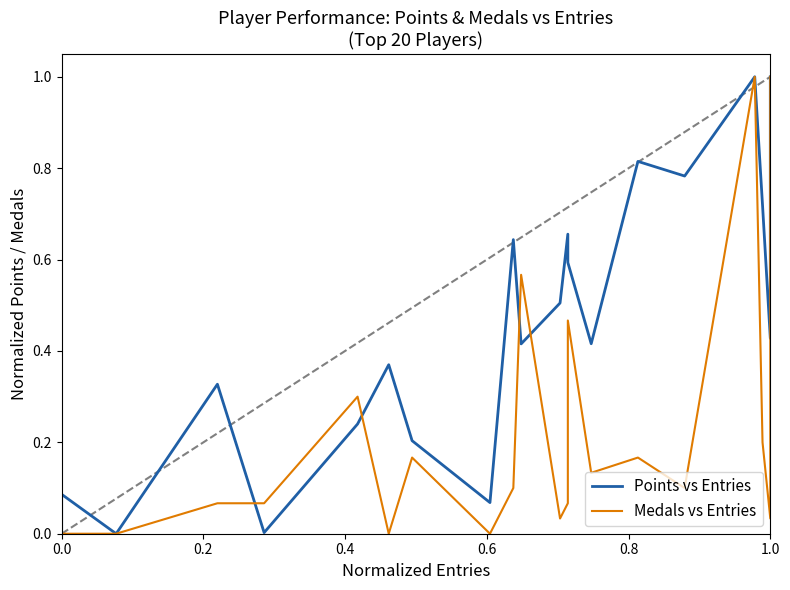

List the series in order of their overall mean, lowest first.

Medals vs Entries, Points vs Entries